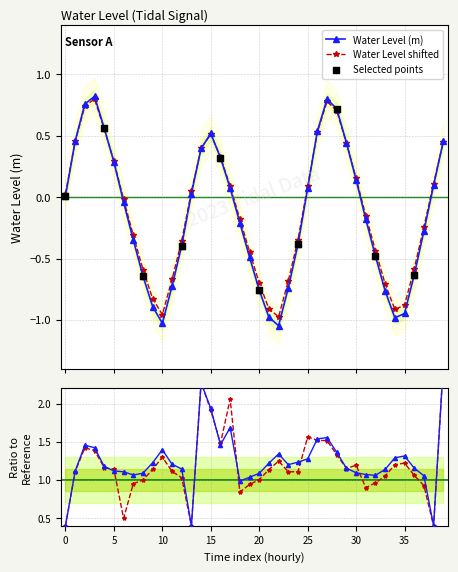

What is the change in value from 2023-01-24 21:00 to 2023-01-25 03:00?

-1.6